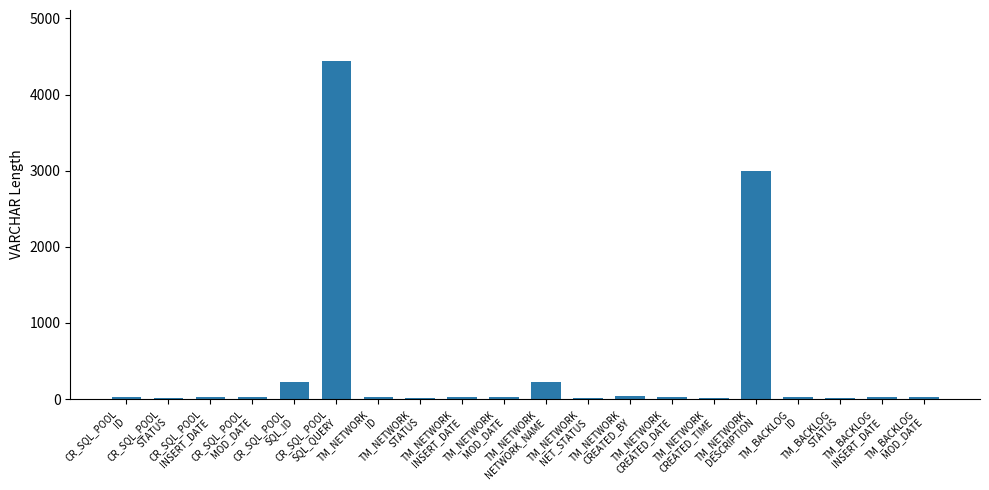

What is the maximum value shown in the chart?

4444